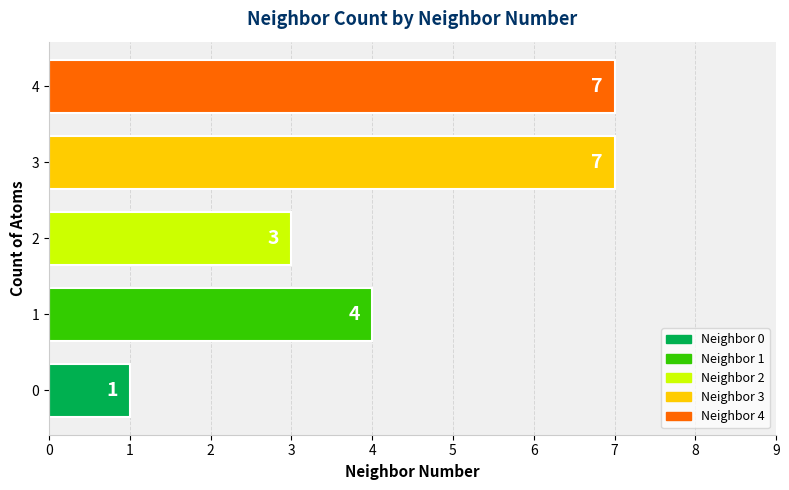

Between 4 and 2, which is larger?

4